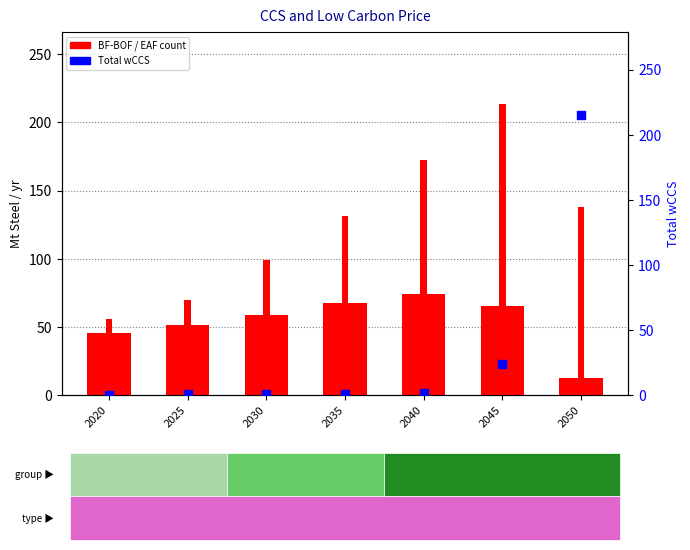

At how many categories does at least one series exceed 100?

4